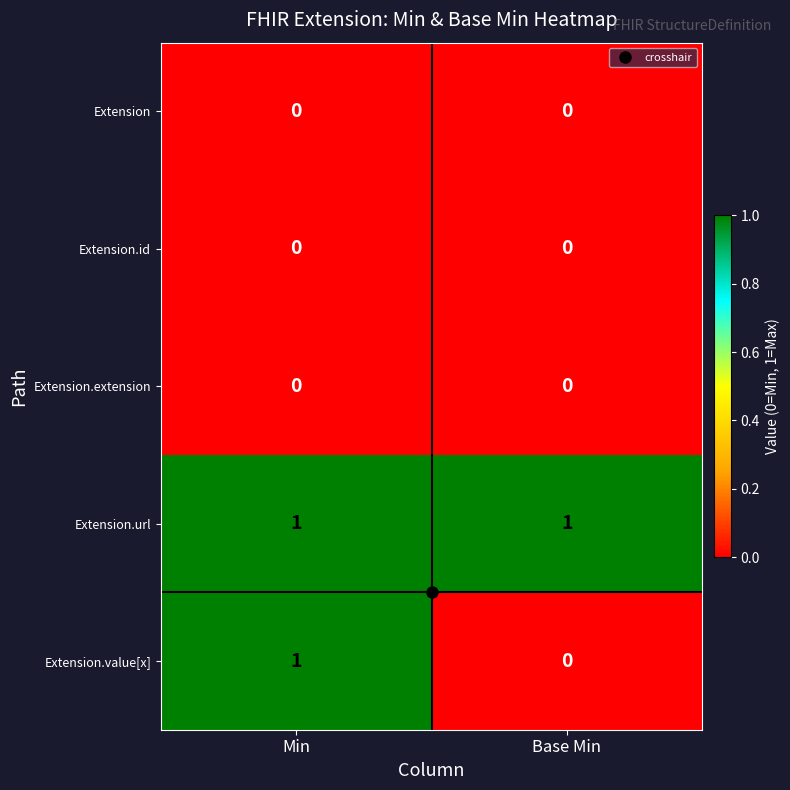

Which series has the widest spread of values?

Extension.value[x]